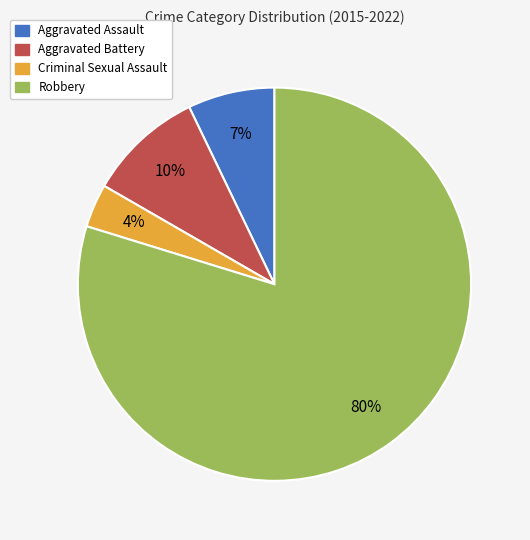

What percentage is the Aggravated Battery slice, to the nearest percent?

10%